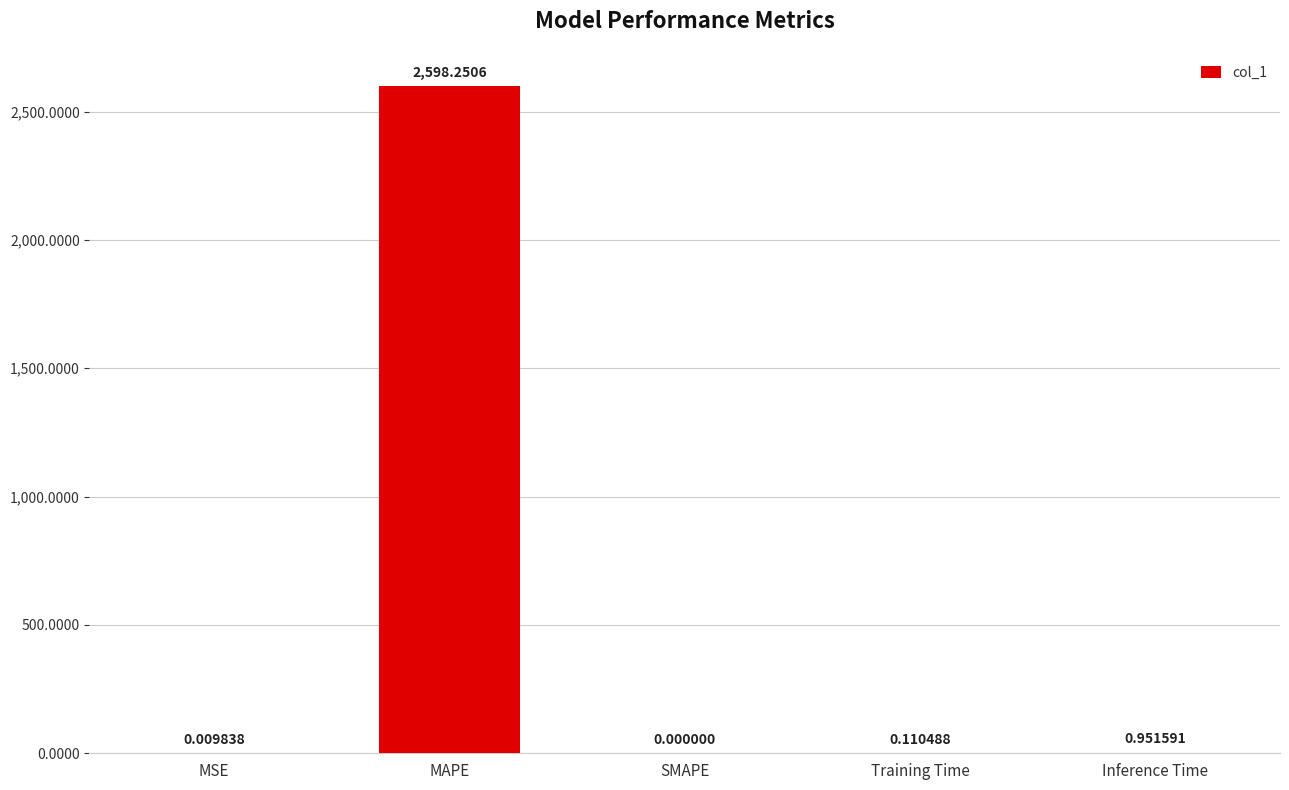

What is the change in value from MSE to MAPE?

+2598.2